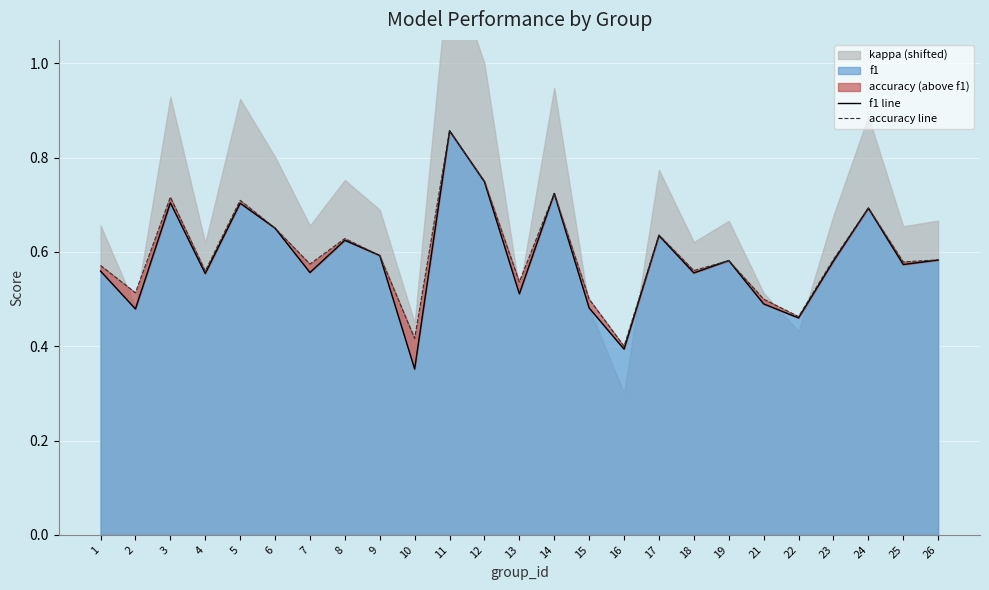

What is the sum of all accuracy line values?

14.9